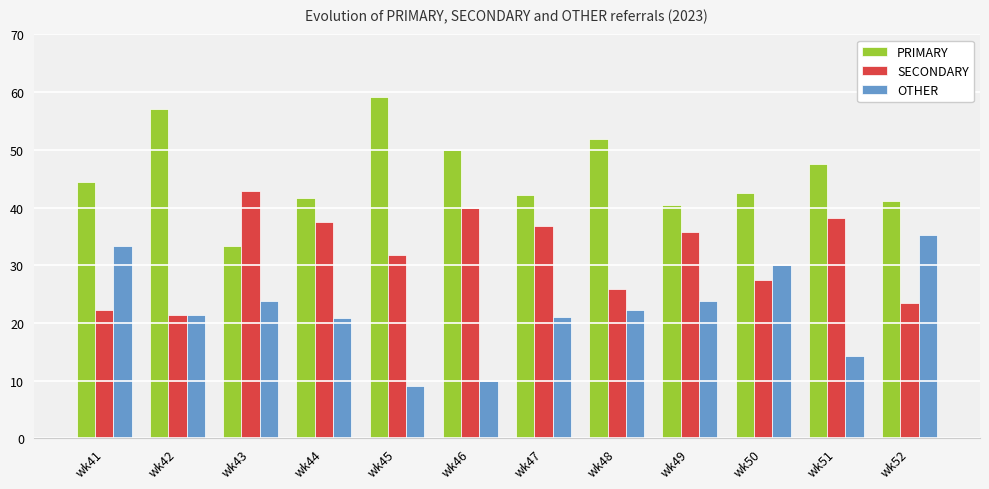

What are all the series names shown in the legend?

PRIMARY, SECONDARY, OTHER